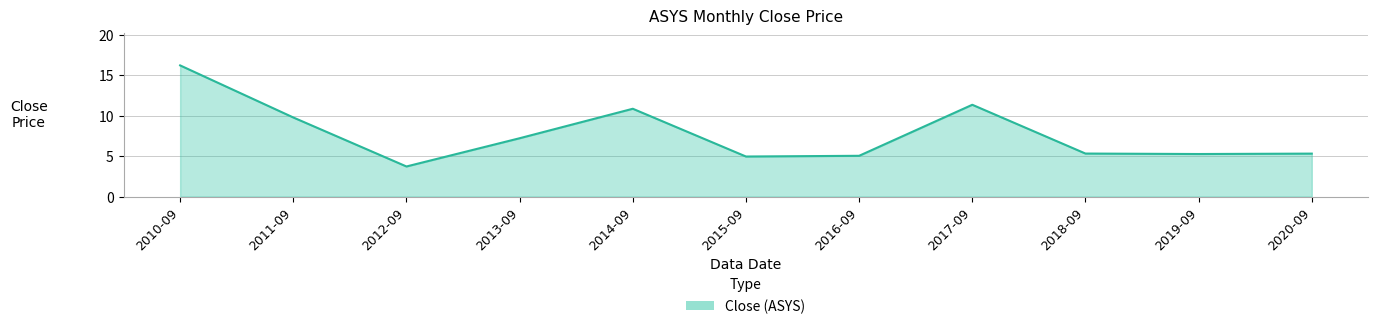

What is the approximate value at 2015-09?

5.0